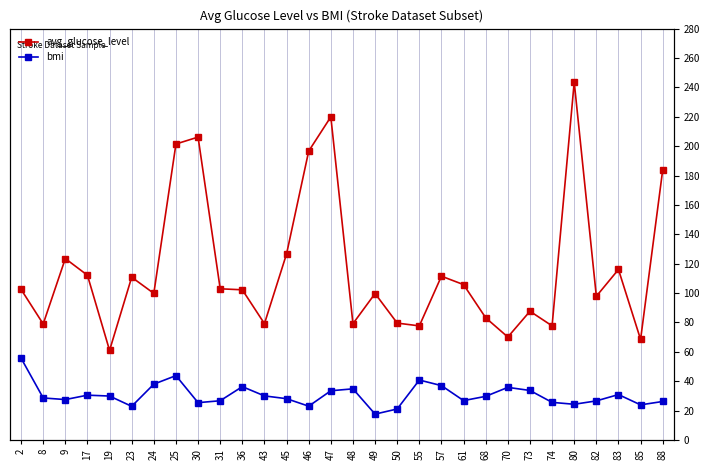

True or false: avg_glucose_level and bmi cross at least once.

False